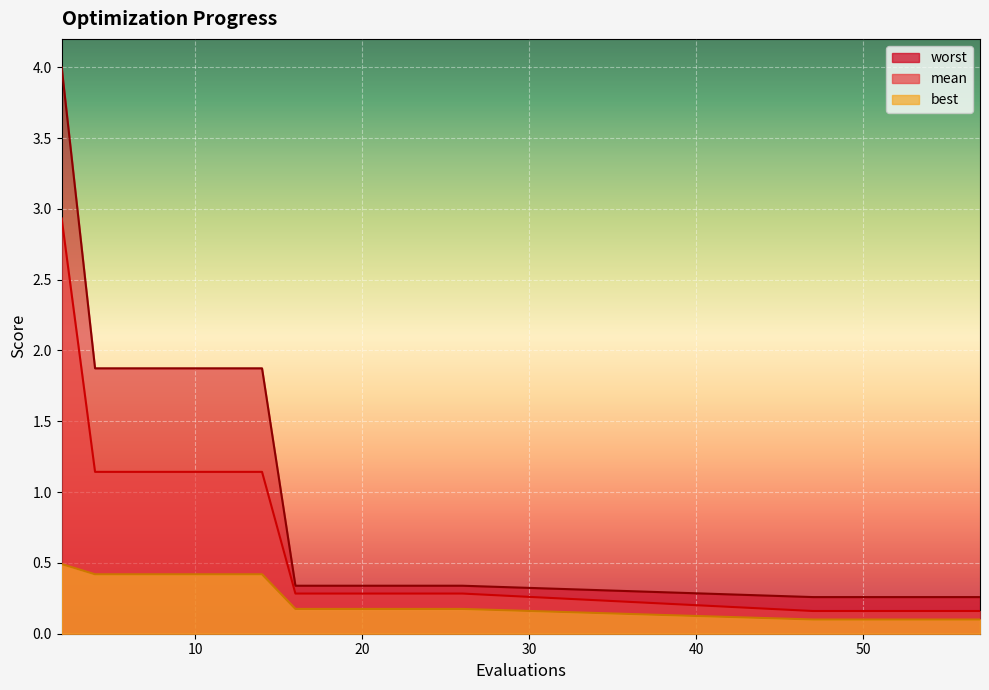

Reading left to right, extract all data points from this chart.

mean: 2.9	1.1	1.1	1.1	1.1	1.1	1.1	0.3	0.3	0.3	0.3	0.3	0.3	0.2	0.2	0.2	0.2	0.2	0.2	0.2
best: 0.5	0.4	0.4	0.4	0.4	0.4	0.4	0.2	0.2	0.2	0.2	0.2	0.2	0.1	0.1	0.1	0.1	0.1	0.1	0.1
worst: 4.0	1.9	1.9	1.9	1.9	1.9	1.9	0.3	0.3	0.3	0.3	0.3	0.3	0.3	0.3	0.3	0.3	0.3	0.3	0.3